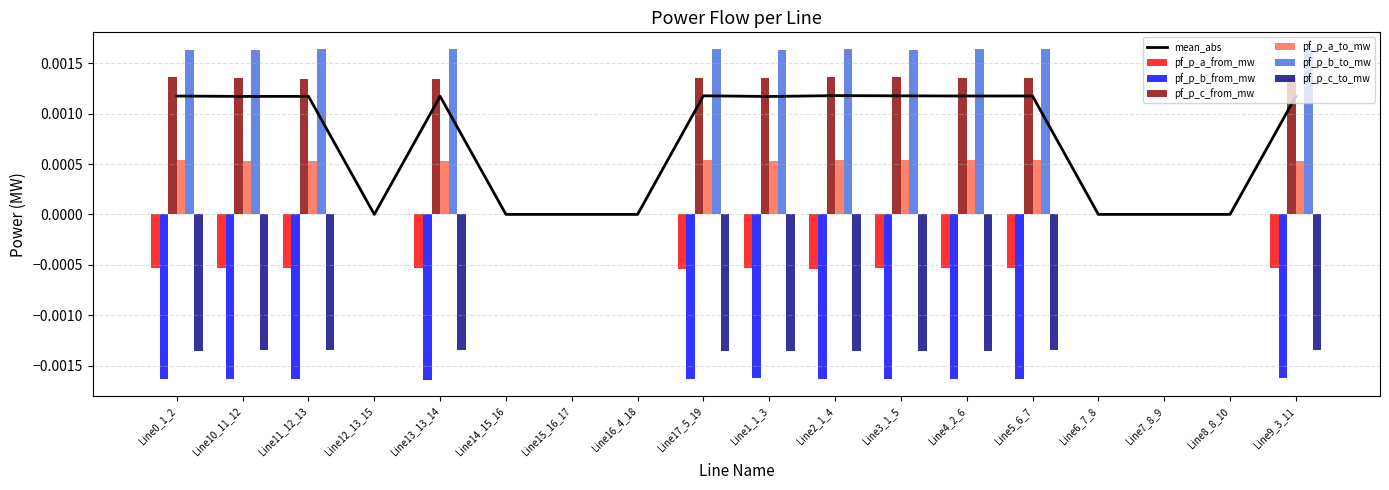

Which category has the lowest value in the pf_p_b_to_mw series?

Line16_4_18